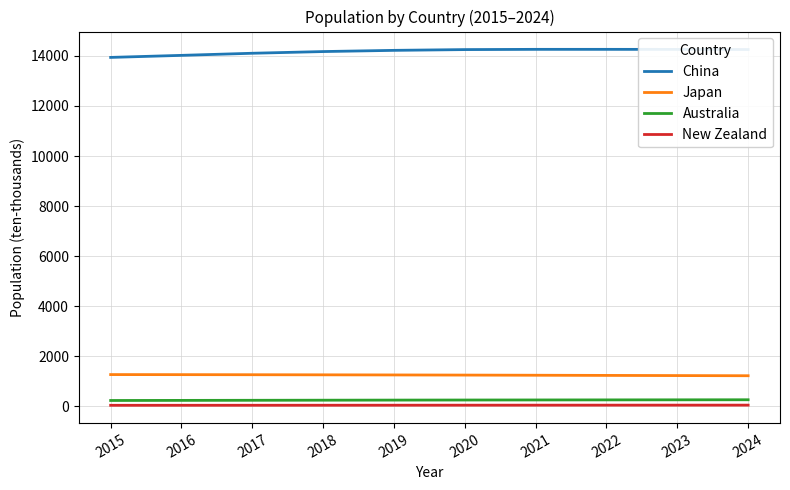

How many values in the New Zealand series exceed 50?

5